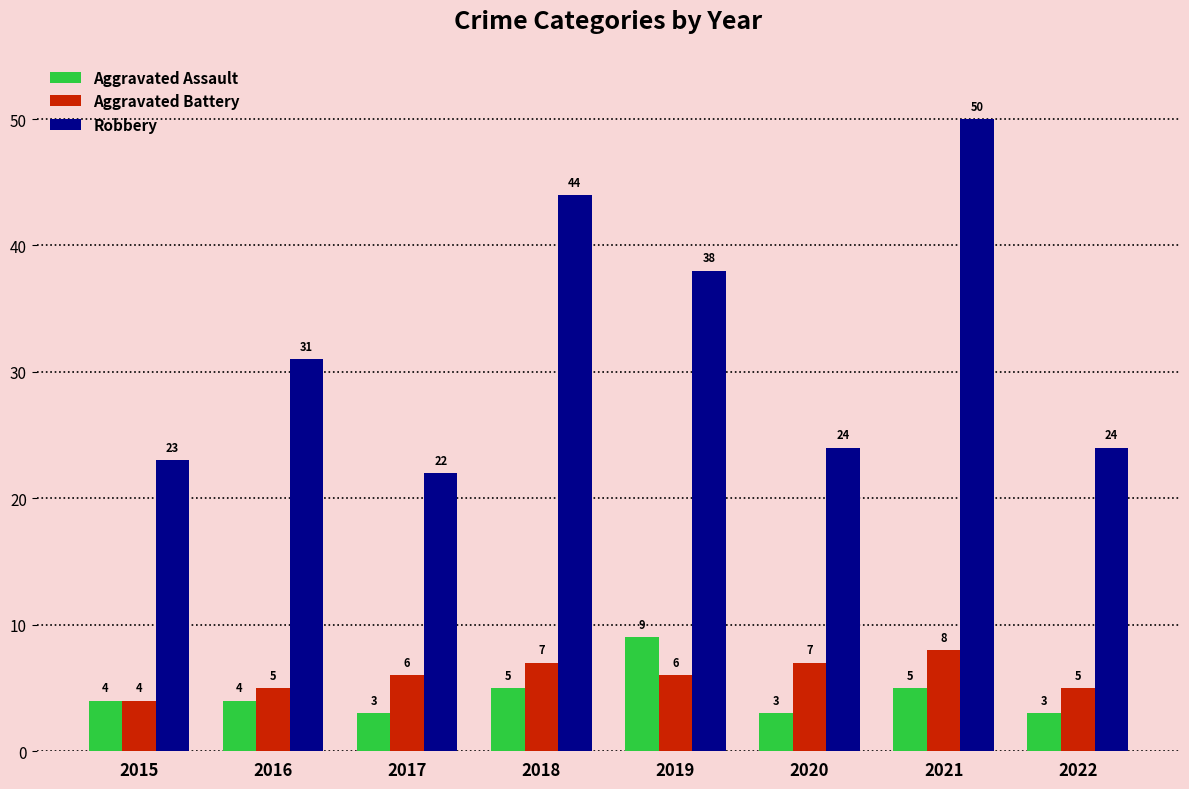

At how many categories does at least one series exceed 34?

3